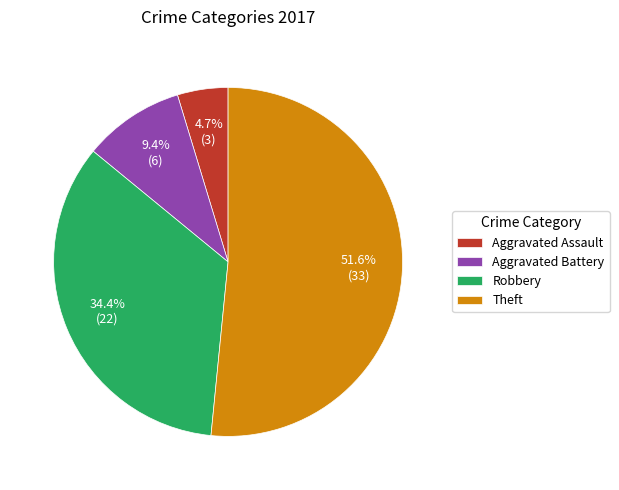

Between Robbery and Aggravated Battery, which is larger?

Robbery